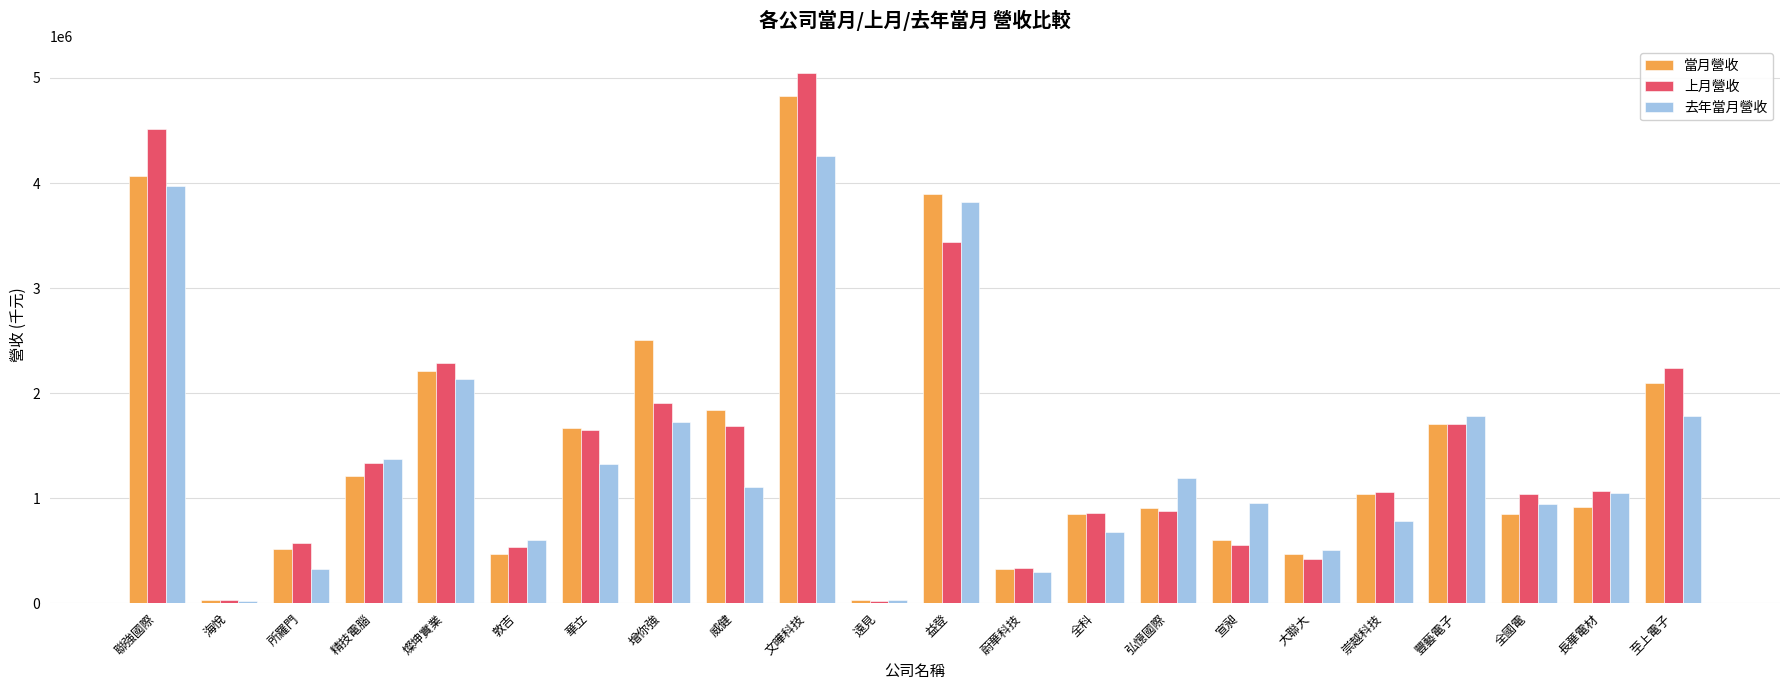

What is the sum of all 當月營收 values?

33021675